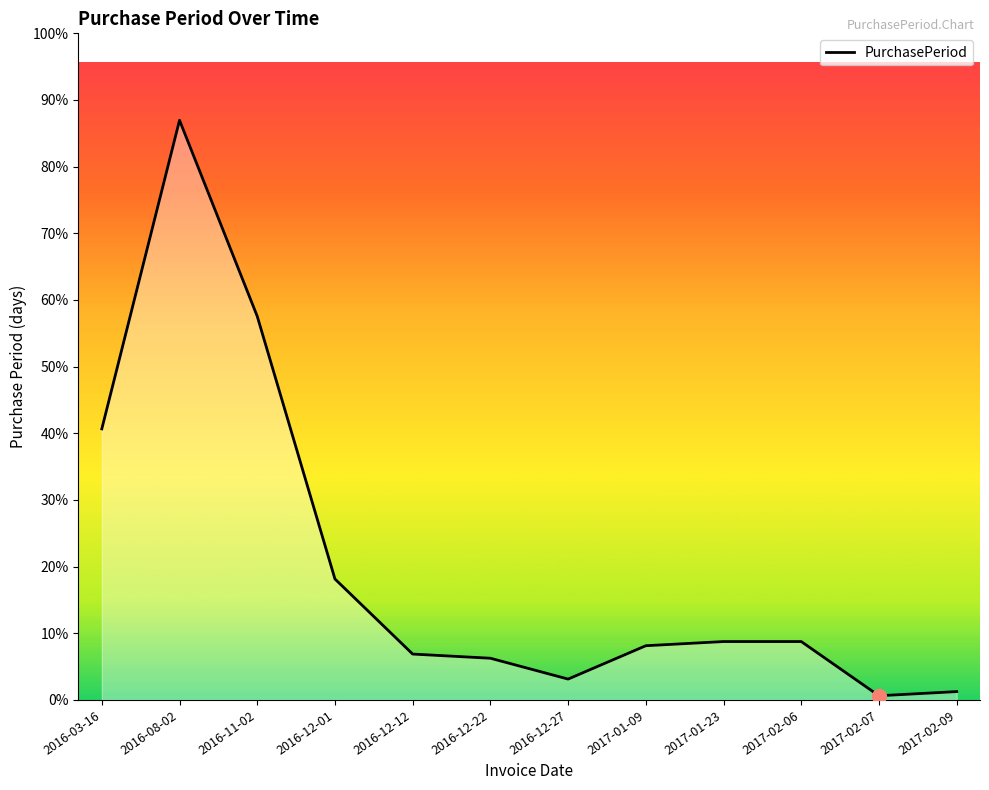

At which category does the chart reach its peak across all series?

2016-08-02